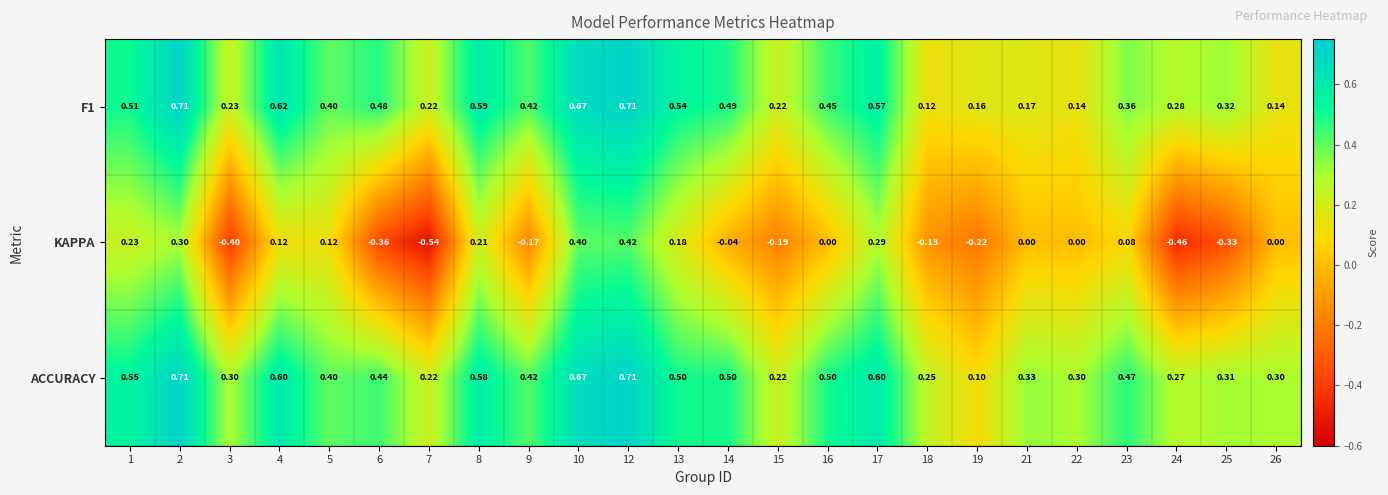

Is the value of ACCURACY at 9 greater than the value of KAPPA at 7?

Yes